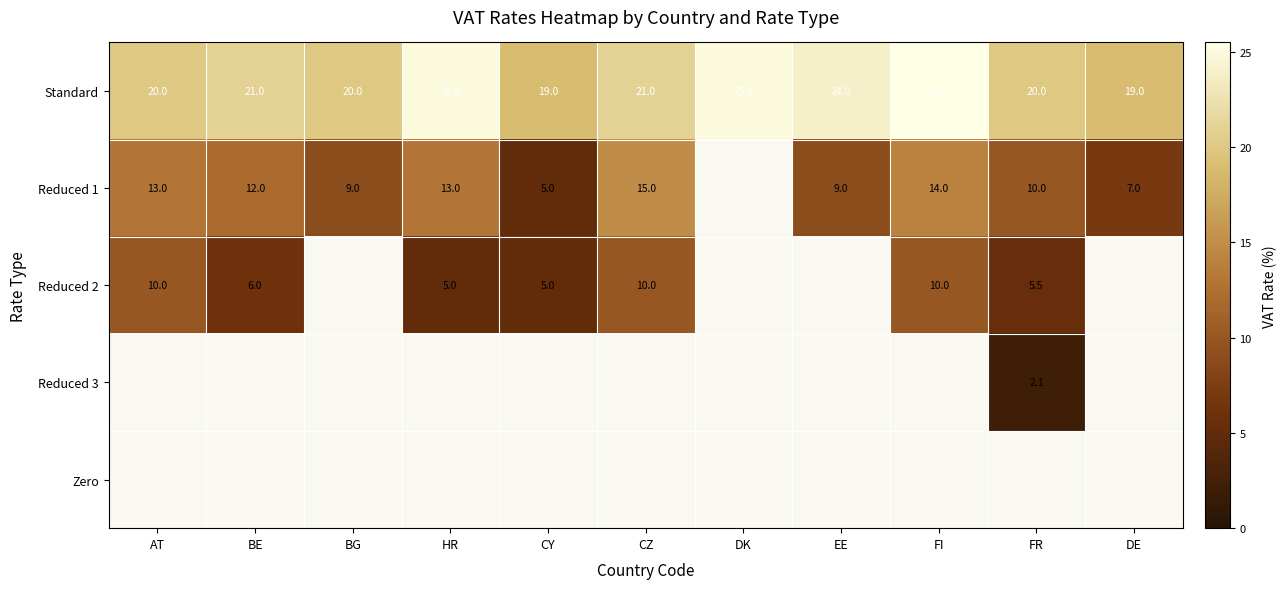

What is the lowest value of the Standard series?

19.0